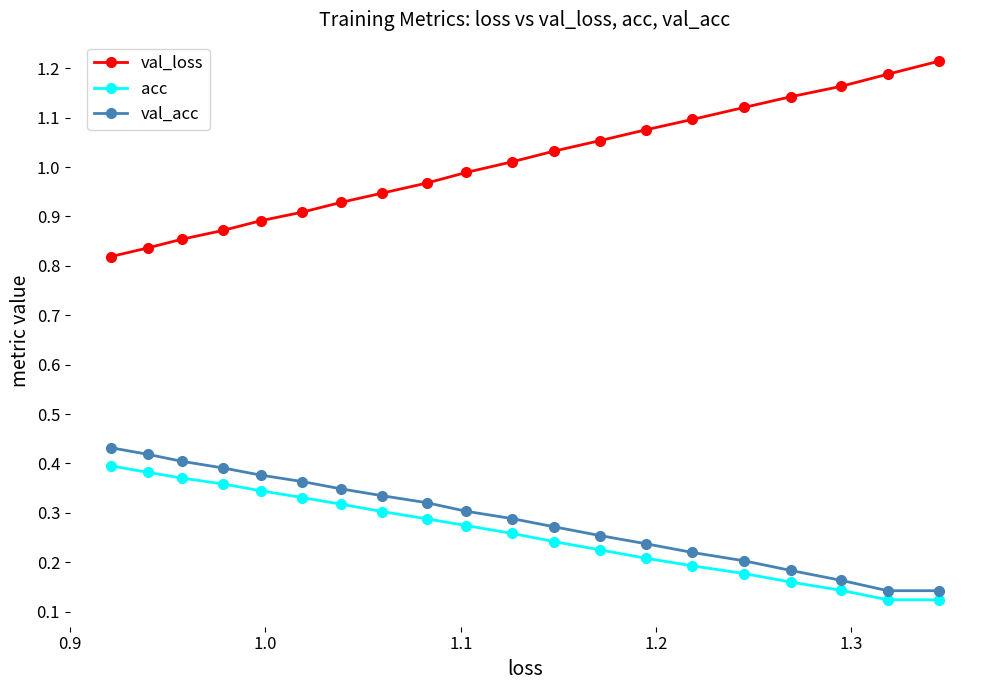

What is the sum of all val_acc values?

5.8